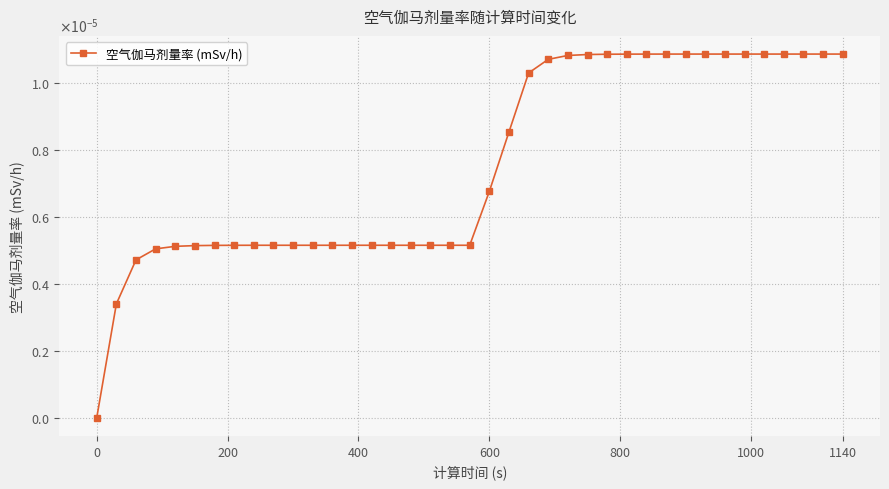

Count the values in the range 0 to 1.

39